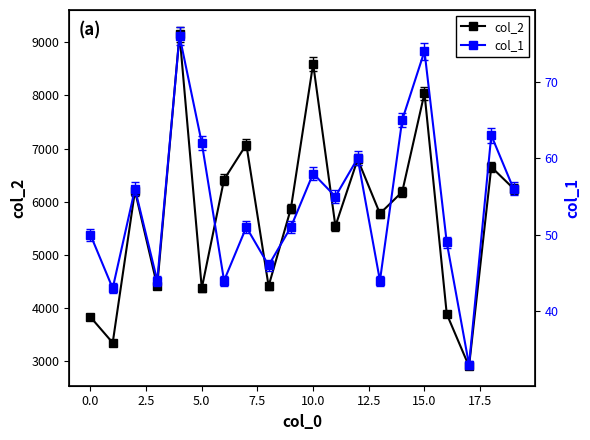

What is the sum of the col_2 values at 10.0 and 0.0?

12420